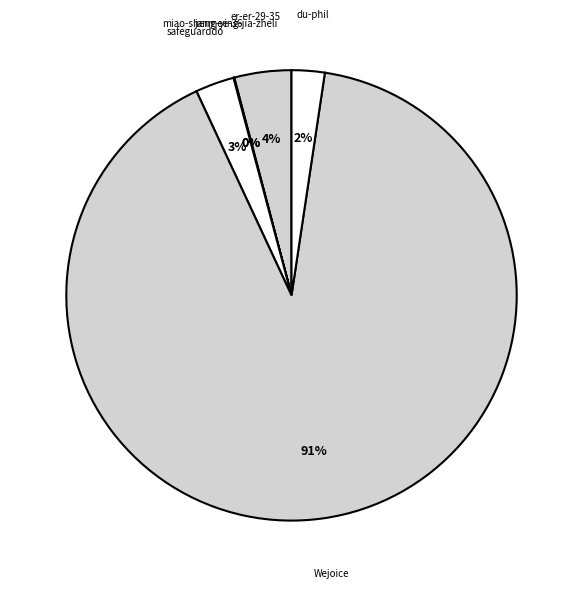

Is Wejoice the majority of the pie?

Yes